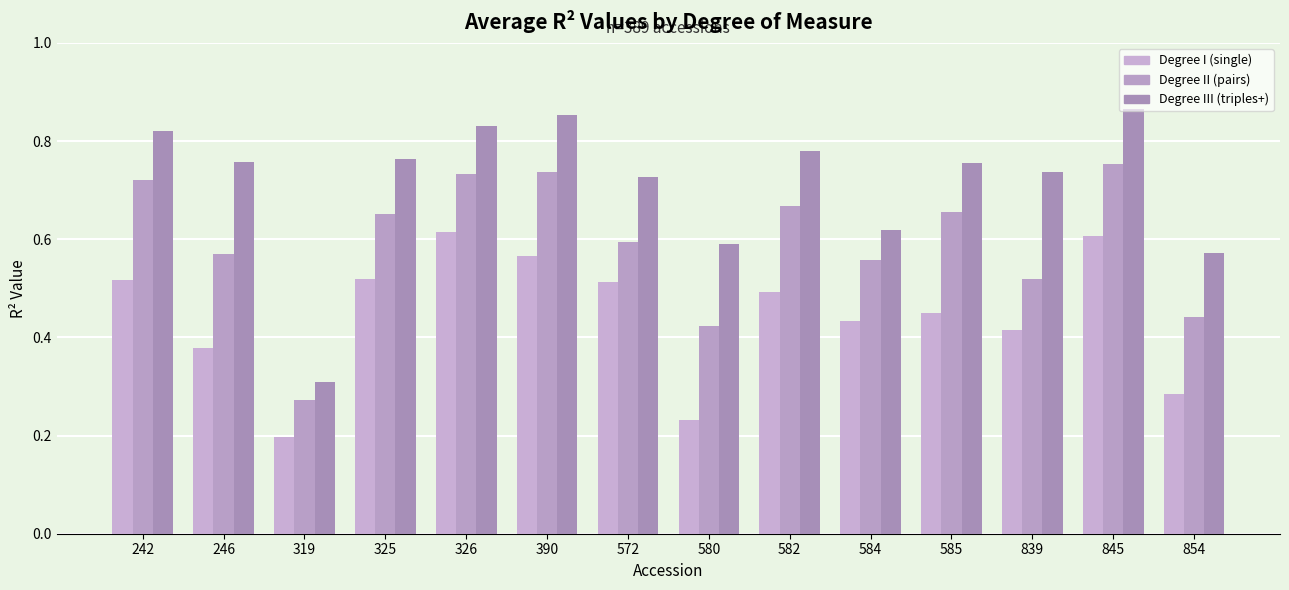

Which has a higher value, 572 or 839?

572